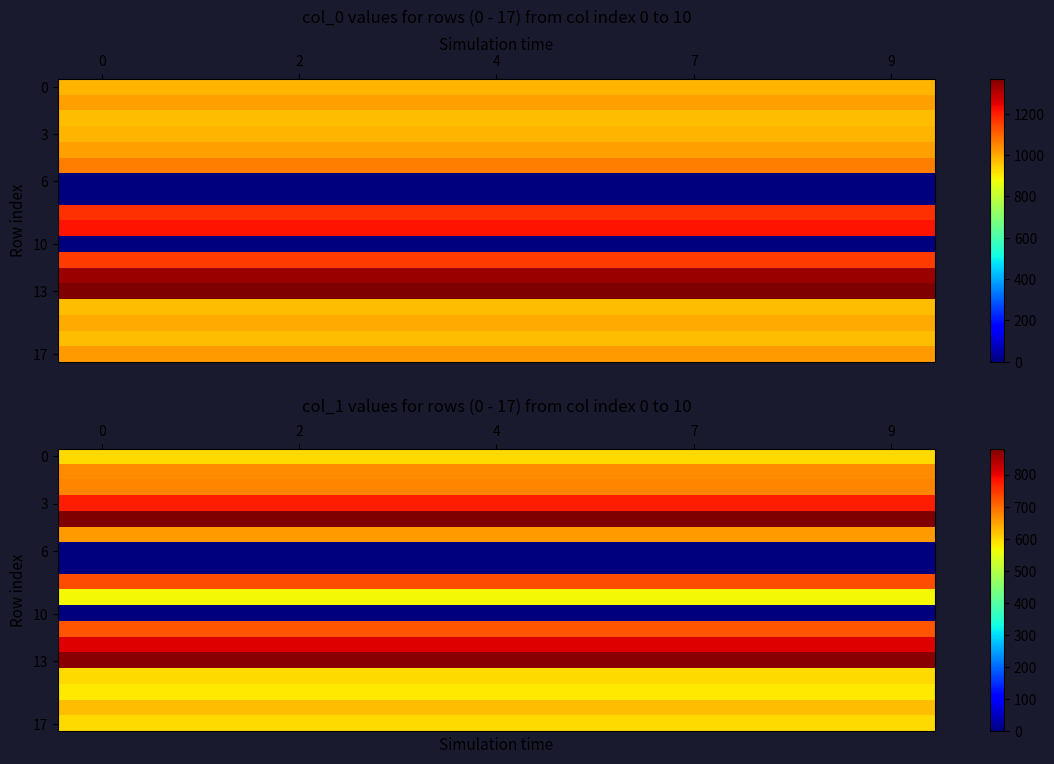

At how many categories does at least one series exceed 501?

10